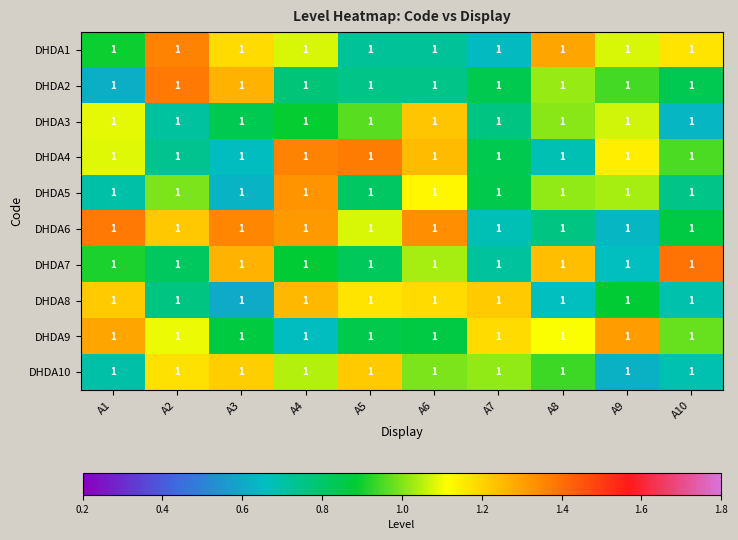

List the labels in order of DHDA7 value, largest first.

A10, A3, A8, A6, A1, A4, A5, A2, A7, A9